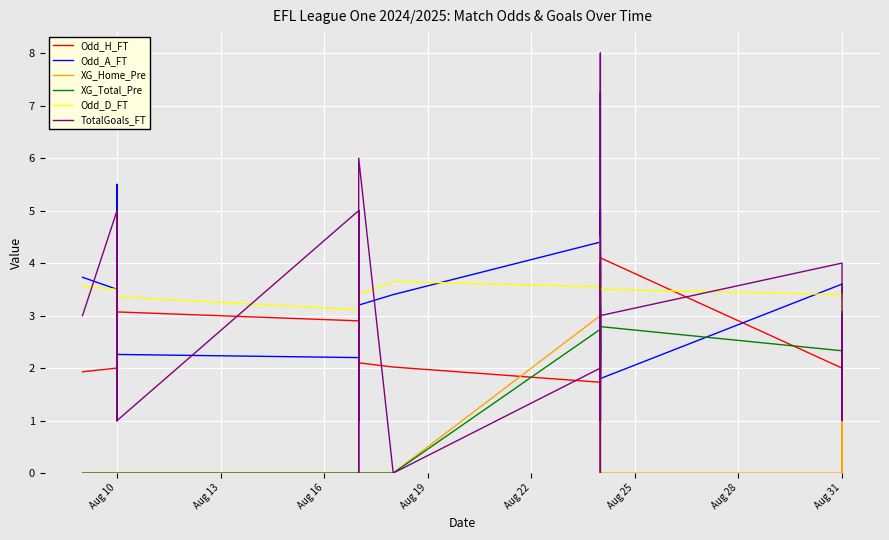

Is this an area chart (filled region under the line)?

No